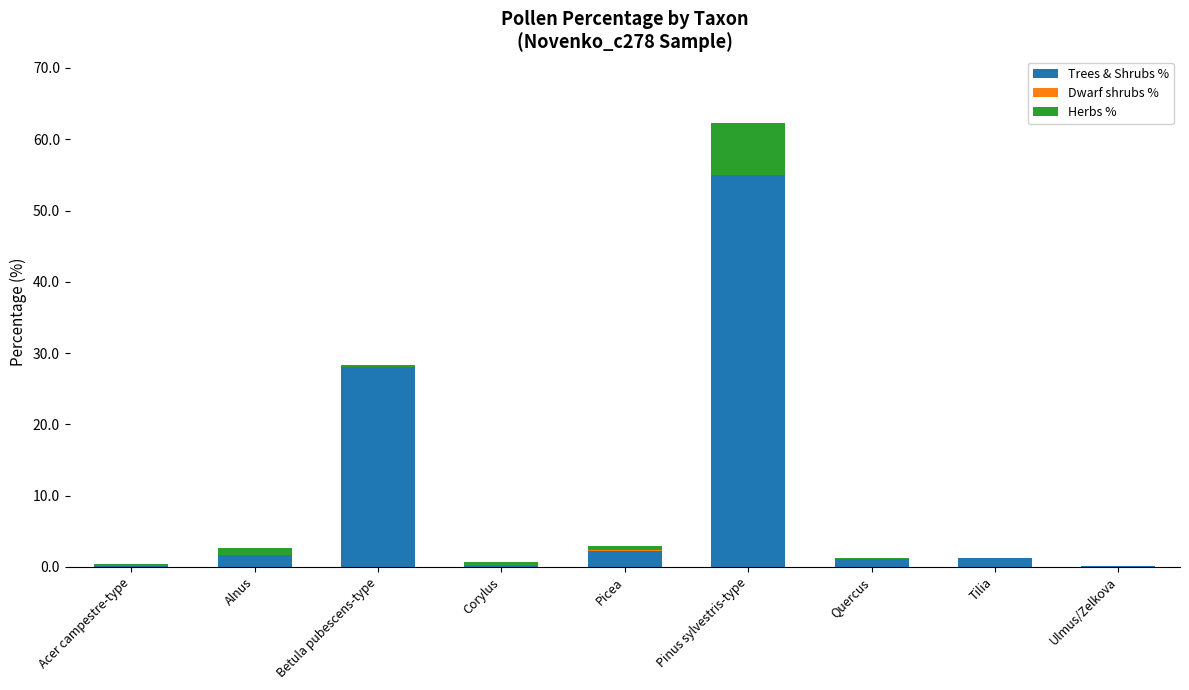

Read the Trees & Shrubs % value at Quercus.

1.1